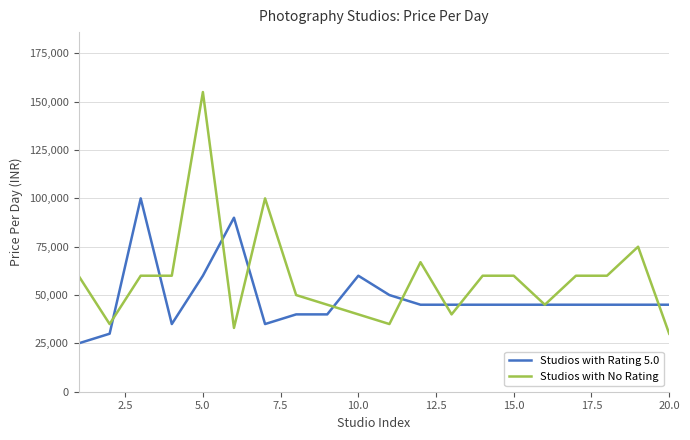

Rank the series by their average value, from highest to lowest.

Studios with No Rating, Studios with Rating 5.0